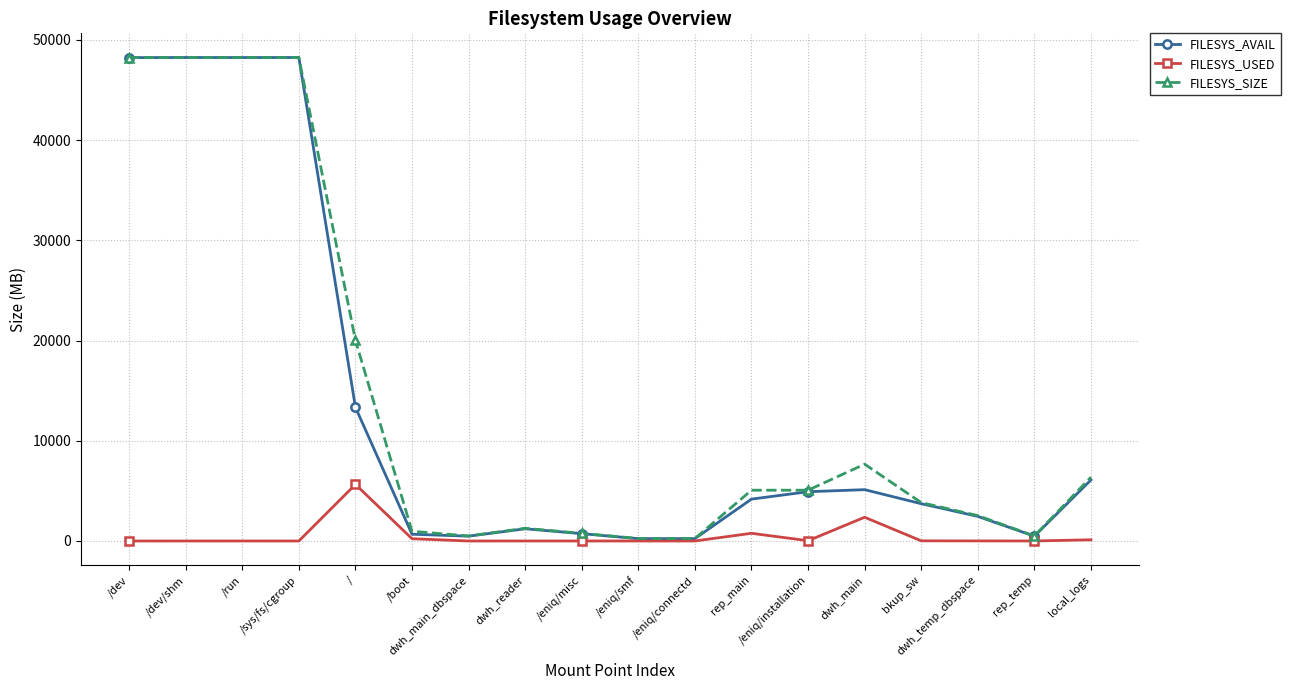

What is the difference between the second highest and minimum values in the FILESYS_SIZE series?

48005